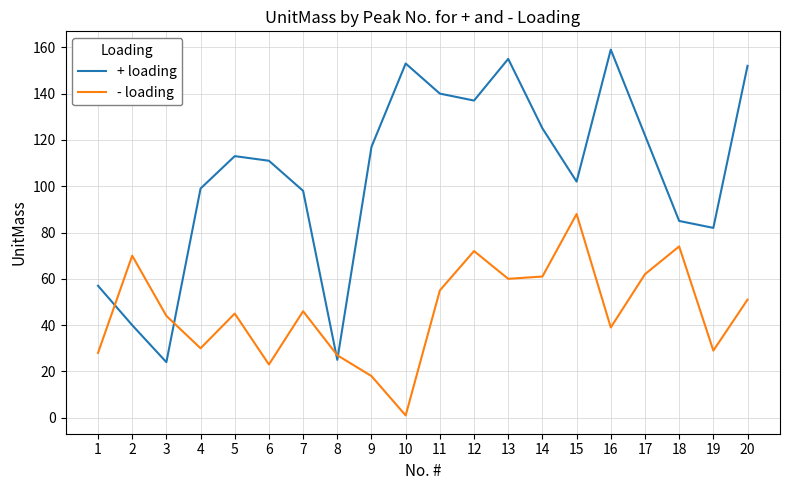

How many lines are shown in the chart?

2